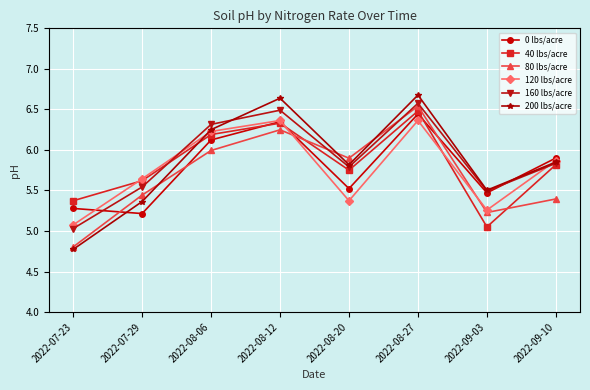

What is the difference between the 0 lbs/acre values at 2022-08-20 and 2022-07-29?

0.3